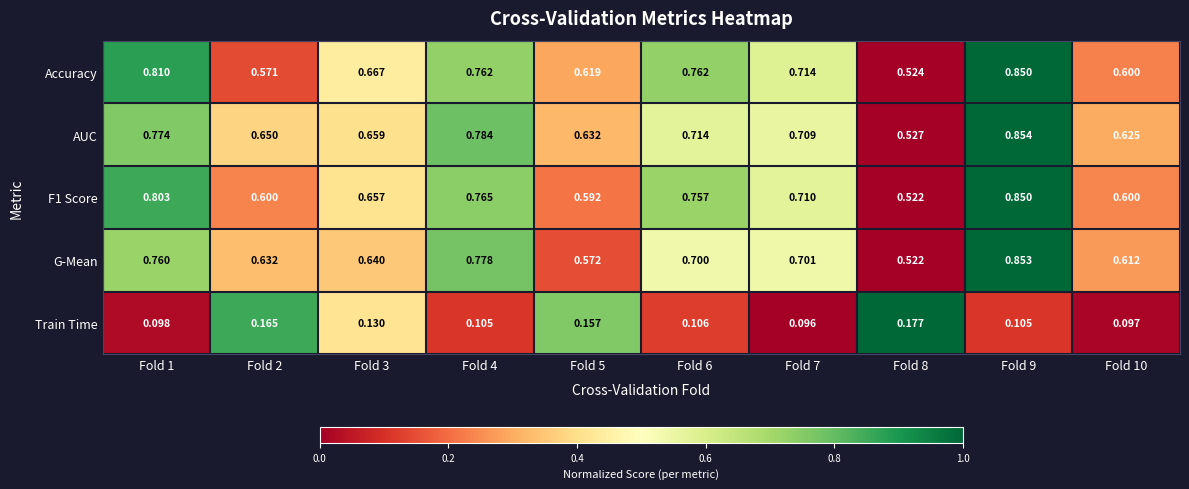

Which series has the largest range (max minus min)?

G-Mean